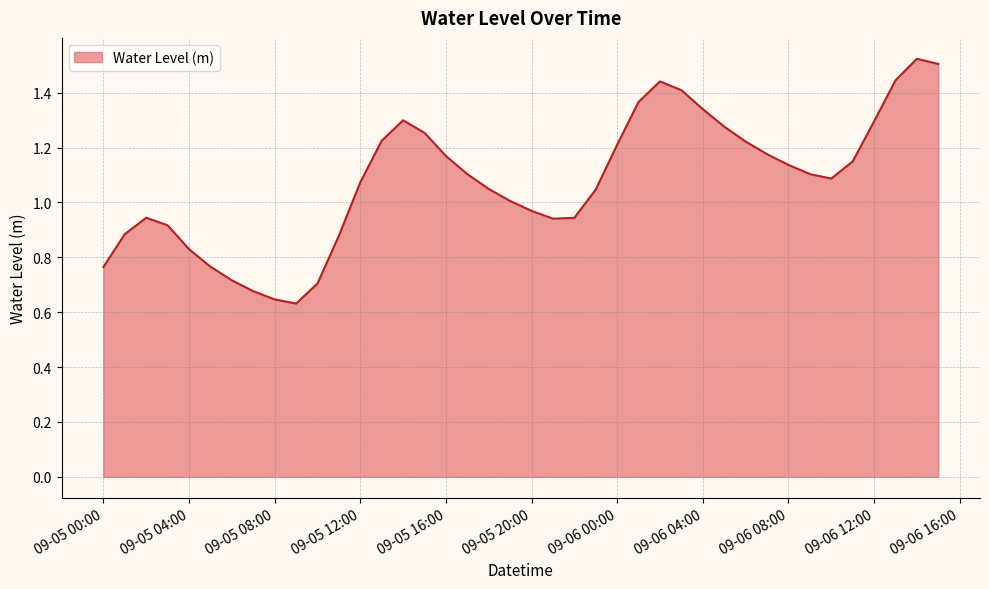

Is this an area chart (filled region under the line)?

Yes